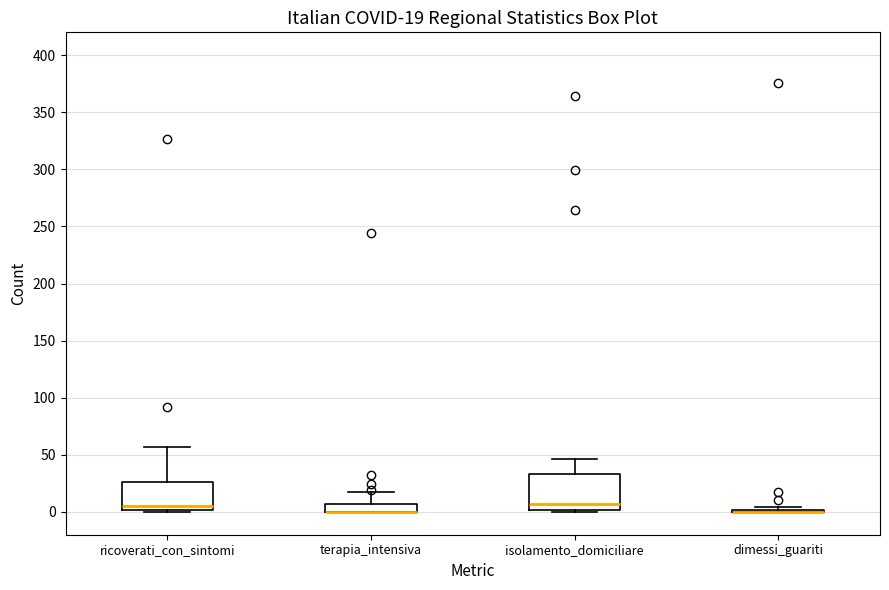

Comparing the boxes themselves (not the whiskers), which one is the tallest?

isolamento_domiciliare